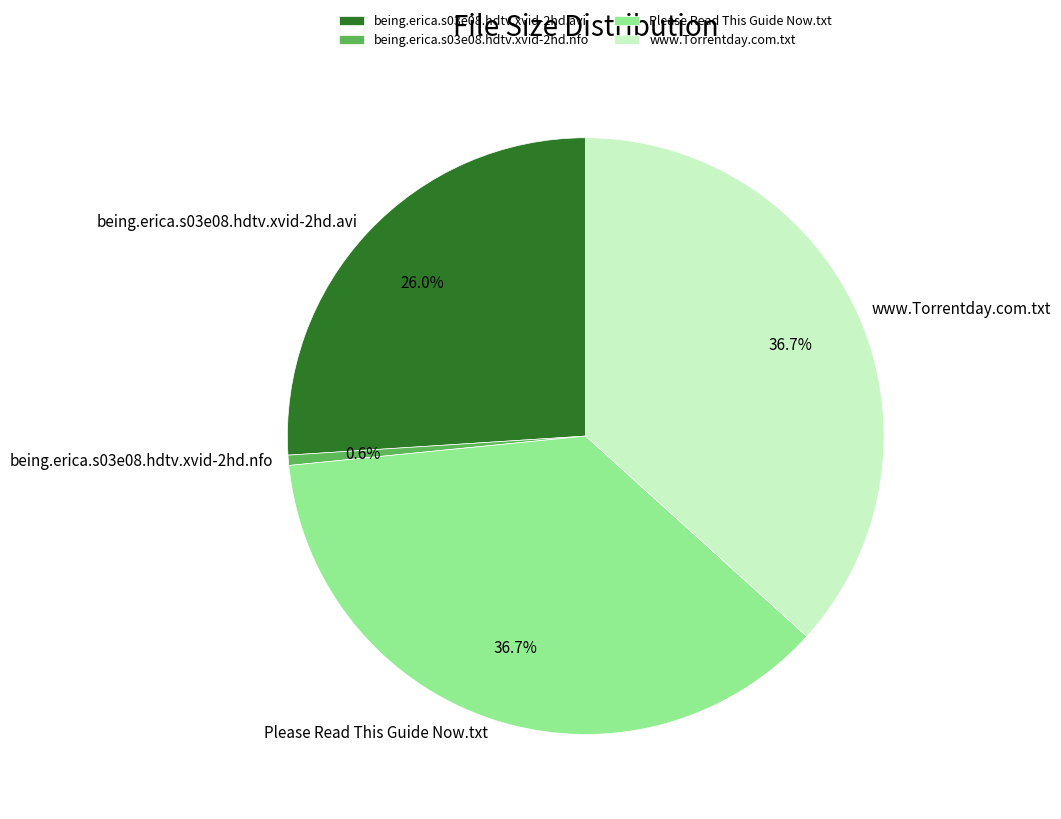

Is the sum of Please Read This Guide Now.txt and being.erica.s03e08.hdtv.xvid-2hd.nfo greater than half?

No